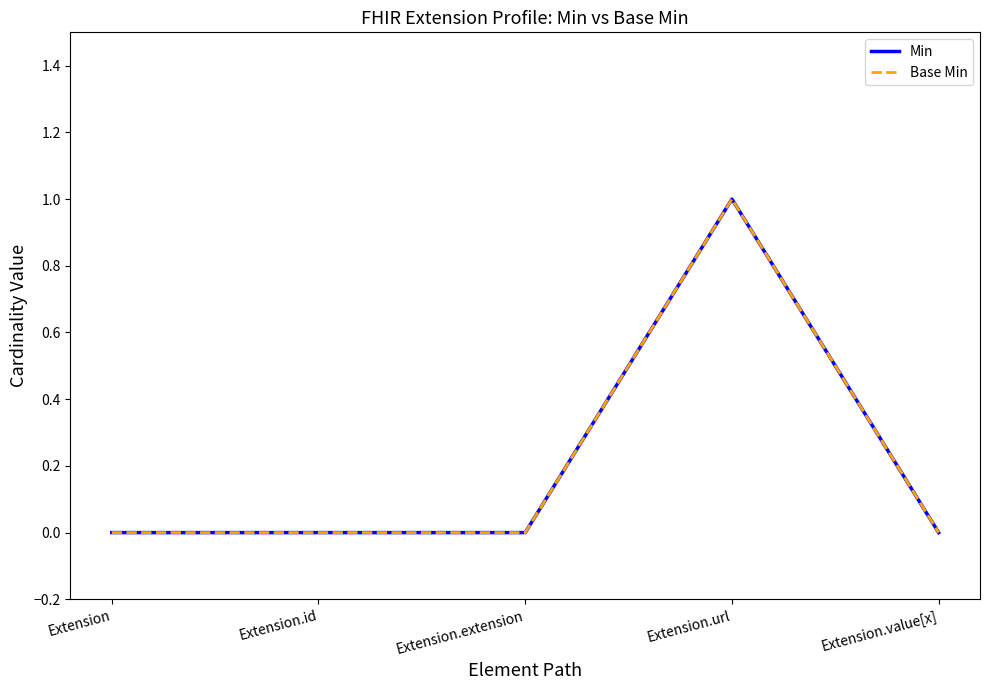

Does the chart display data point markers on the line(s)?

No